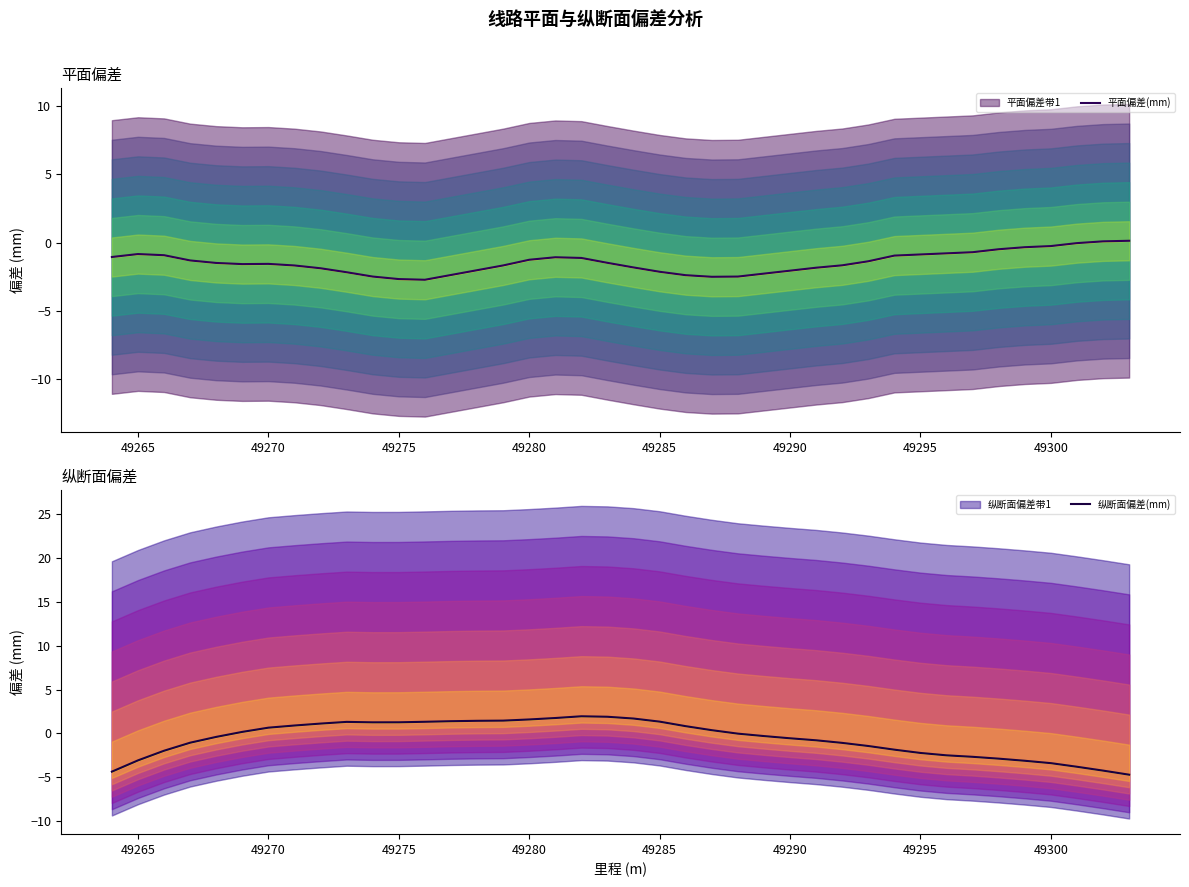

At which label does 平面偏差(mm) first exceed -1?

49265